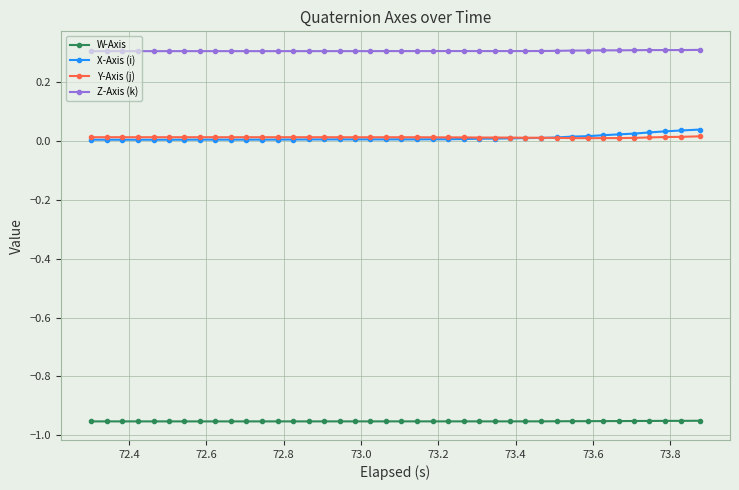

True or false: Y-Axis (j) has more than 2 points higher than both neighbors.

True